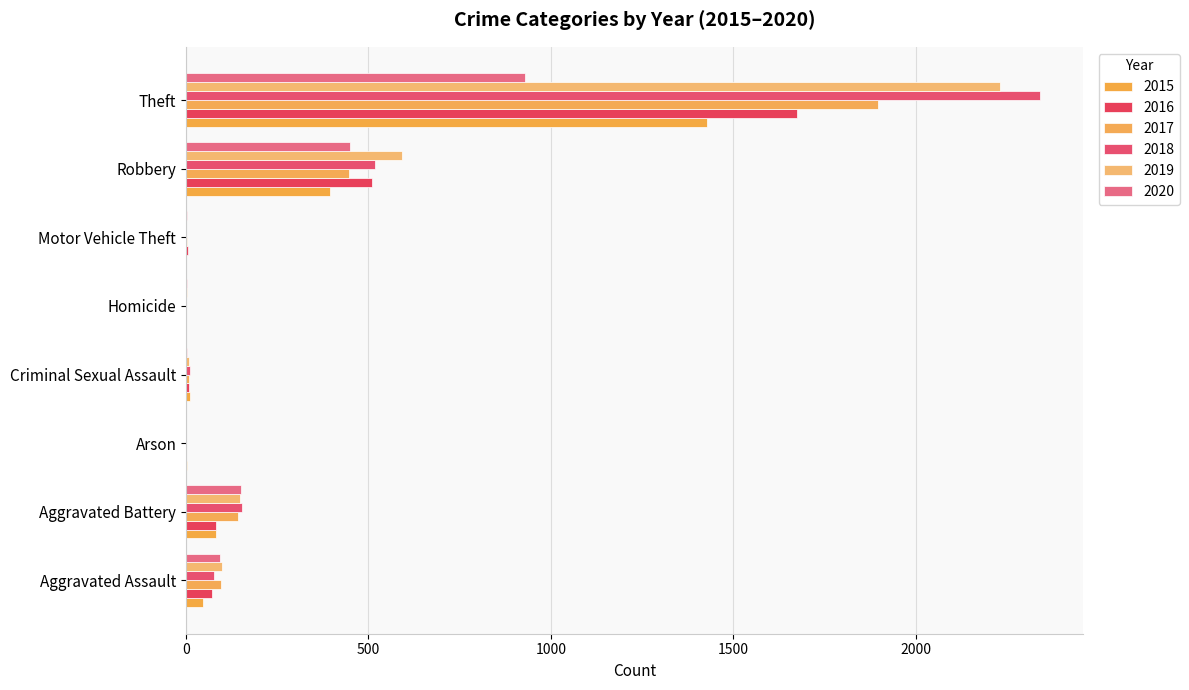

Count the number of categories in the chart.

8